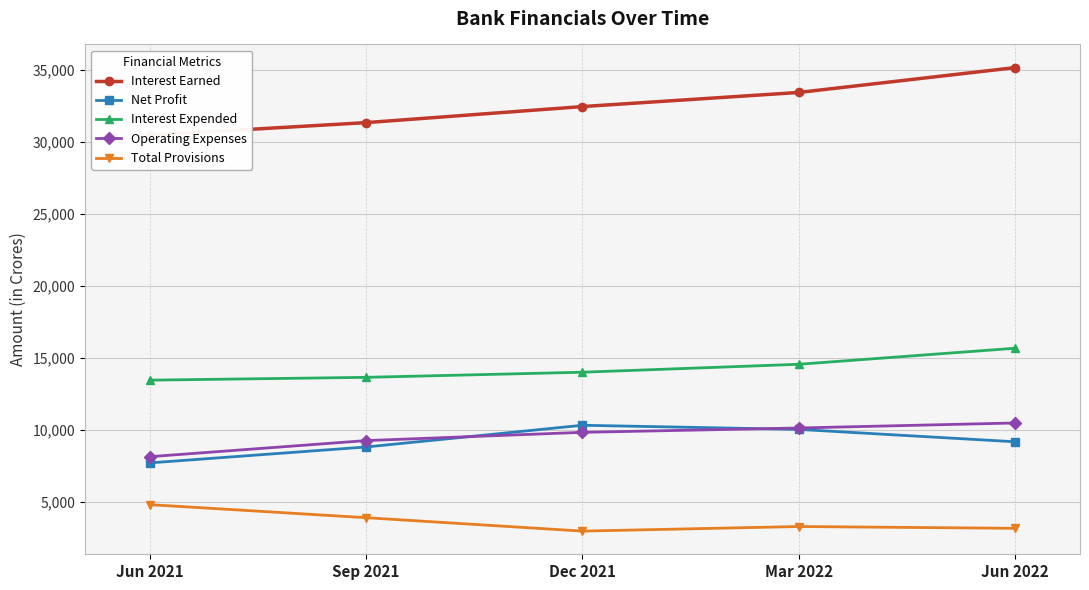

True or false: Net Profit and Interest Expended intersect in this chart.

False